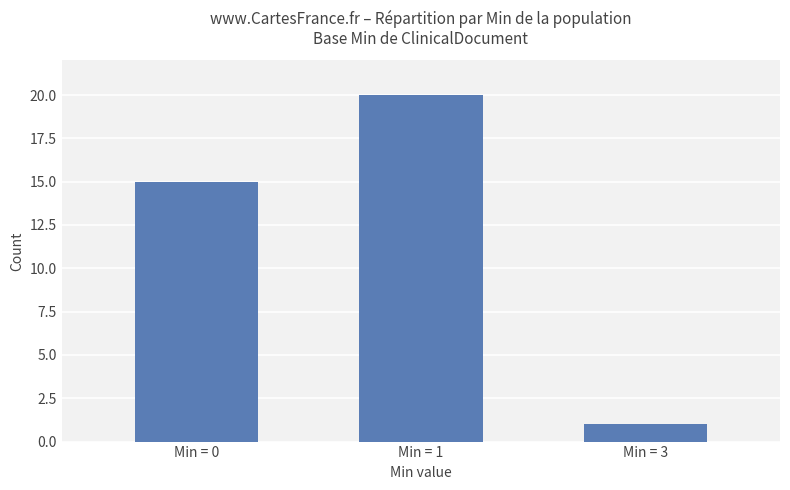

What value does the data have at Min = 3?

1